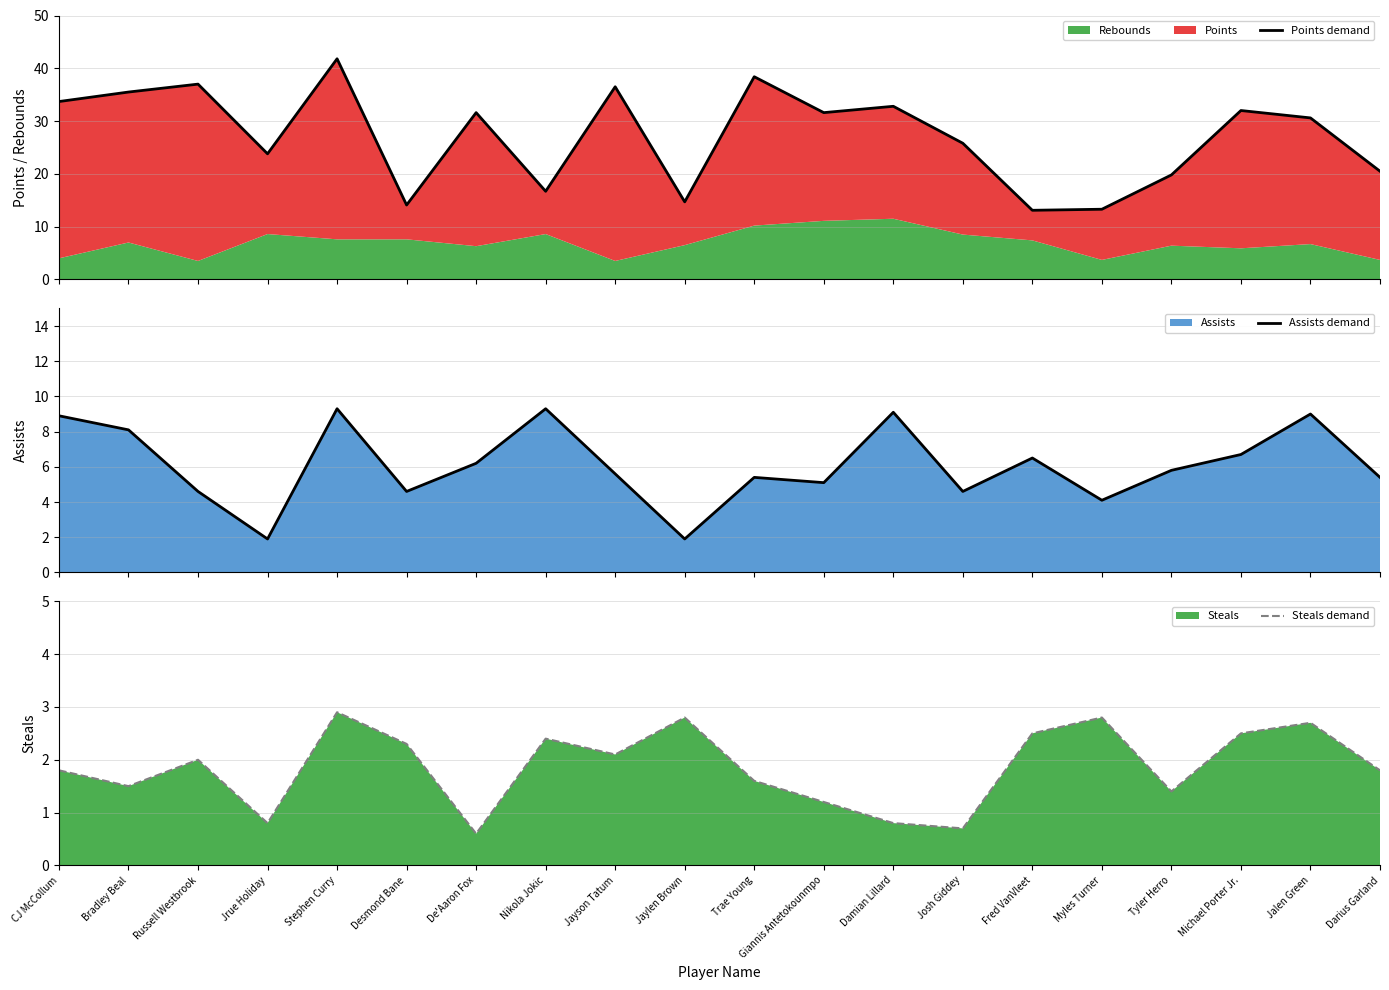

How many interior local peaks does the Steals demand series have?

6